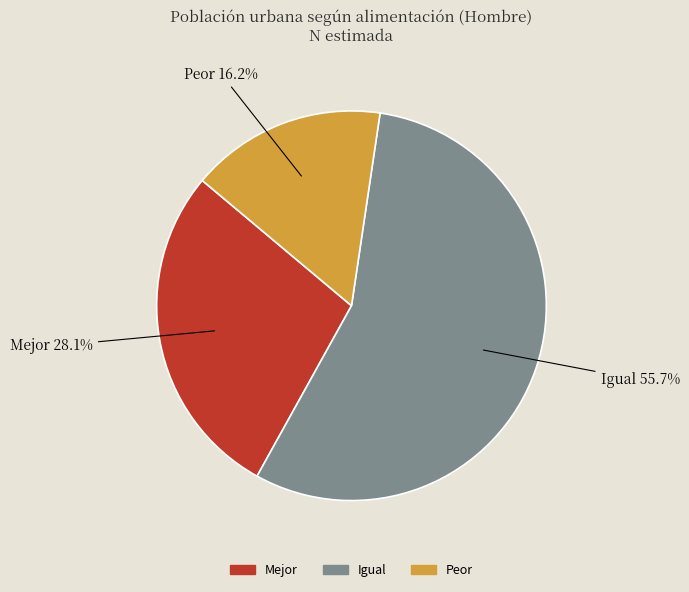

To the nearest percent, what is the difference between the Mejor and Peor slice percentages?

12%